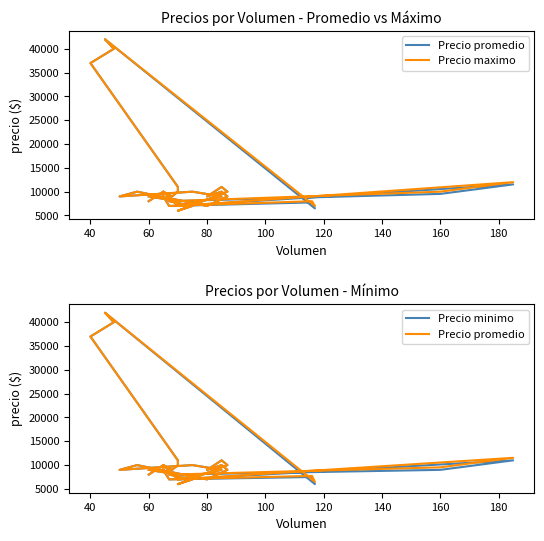

Rank the series by their average value, from highest to lowest.

Precio maximo, Precio promedio, Precio minimo